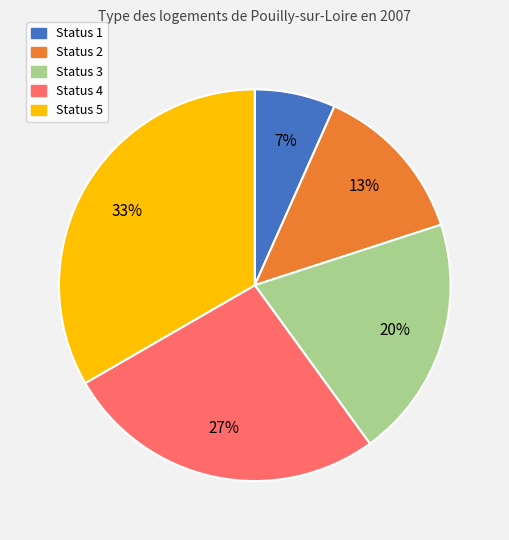

Between Status 4 and Status 2, which is larger?

Status 4